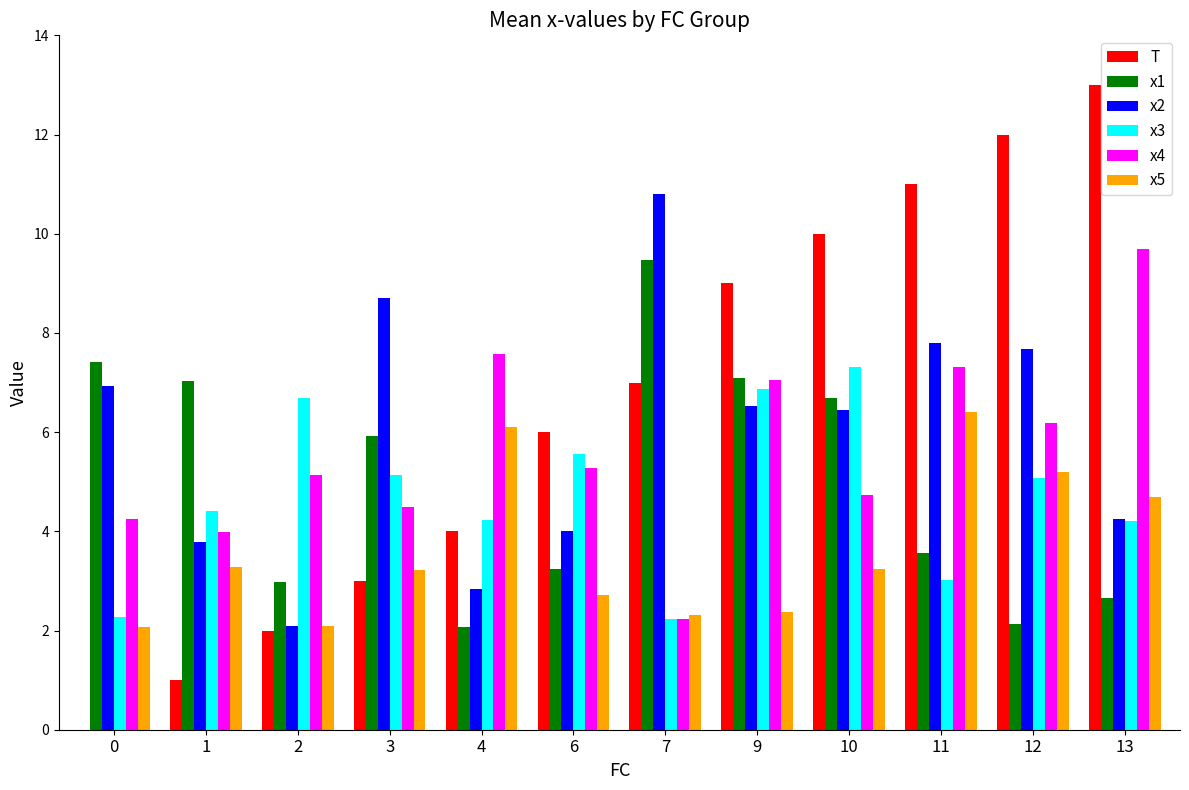

True or false: x5 has a value of 3.9 at 6.

False